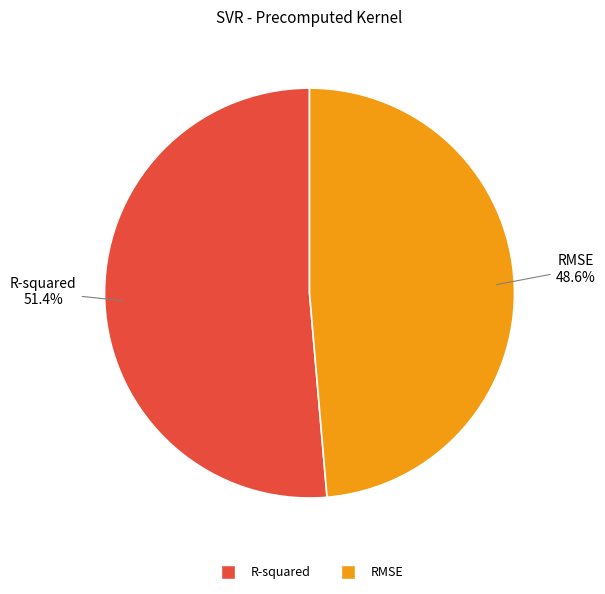

Which slice is the smallest?

RMSE